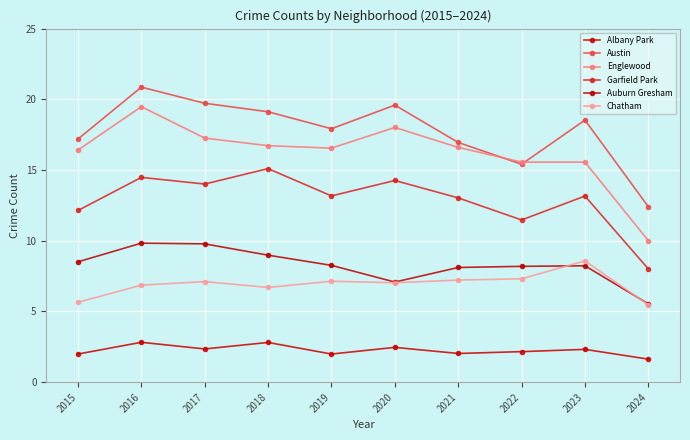

At which label does Austin first exceed 18?

2016